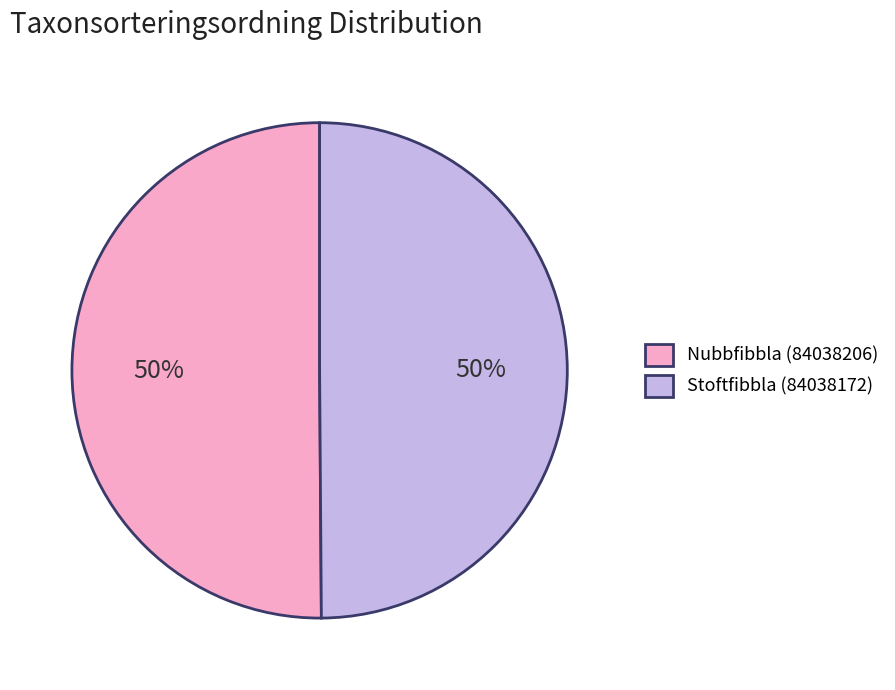

Is the sum of Stoftfibbla (84038172) and Nubbfibbla (84038206) greater than half?

Yes